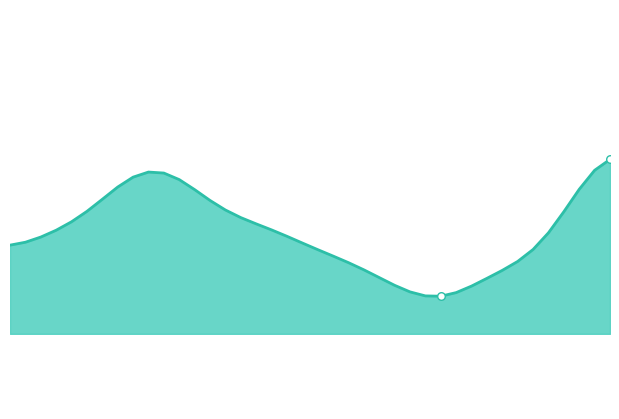

How many lines are shown in the chart?

1